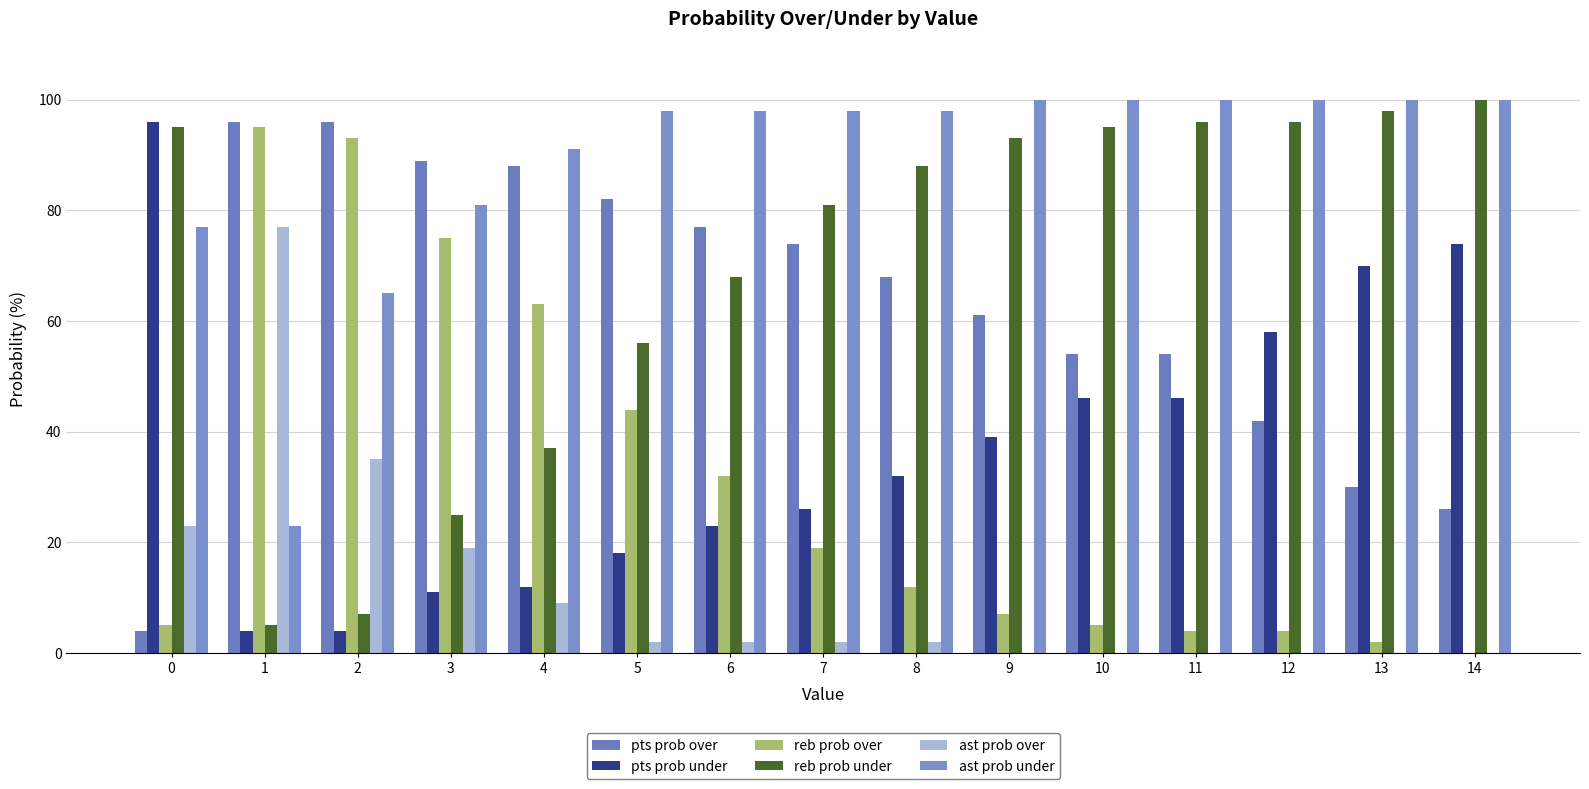

Count the number of data series in this chart.

6